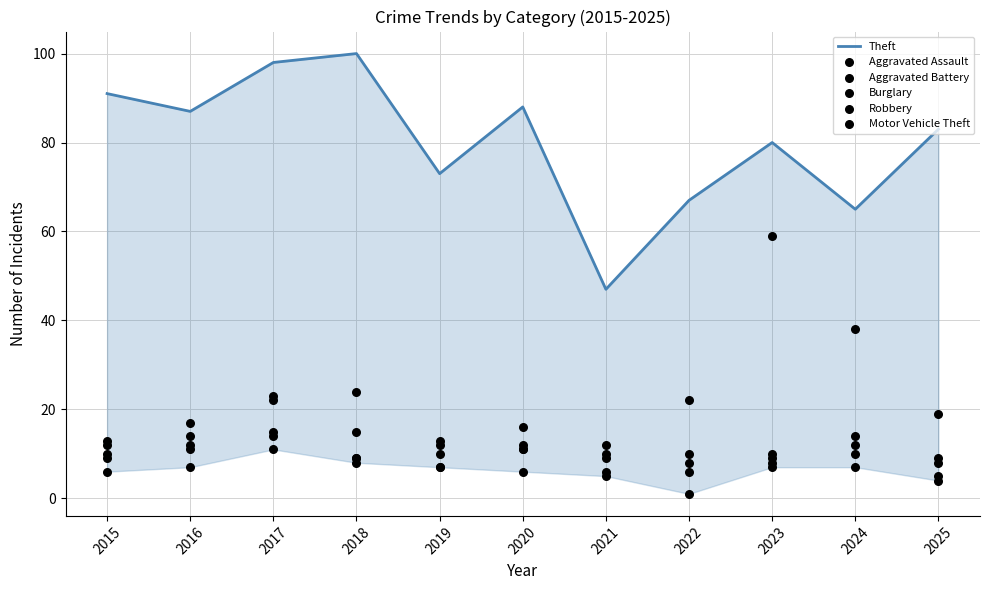

Which series has the widest spread of Y values?

Theft